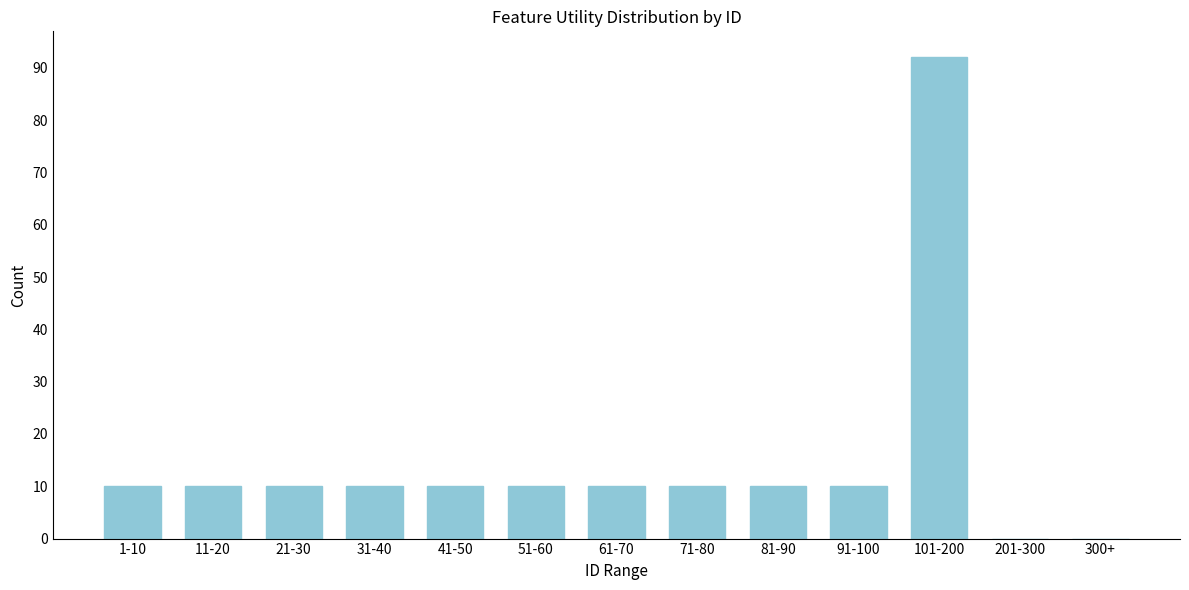

The value at 71-80 is 10. True or false?

True